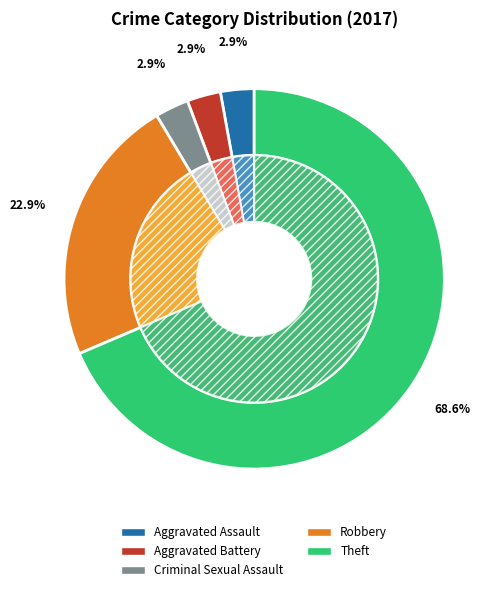

What is the largest slice in the pie chart?

Theft